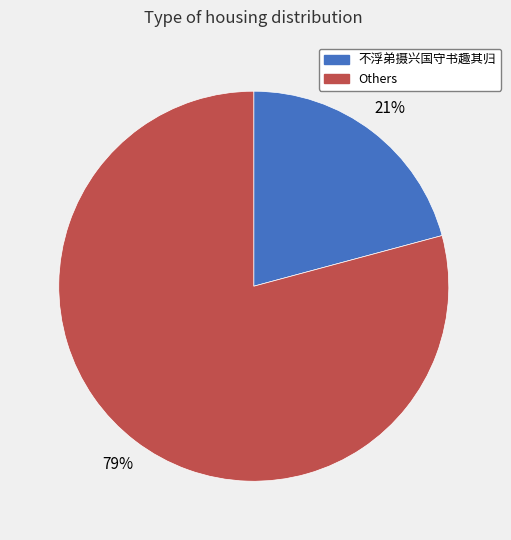

Count the number of slices in the pie.

2